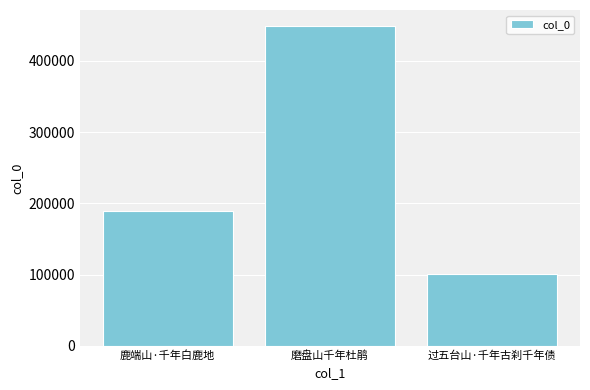

What is the change in value from 鹿端山·千年白鹿地 to 过五台山·千年古刹千年债?

-87596